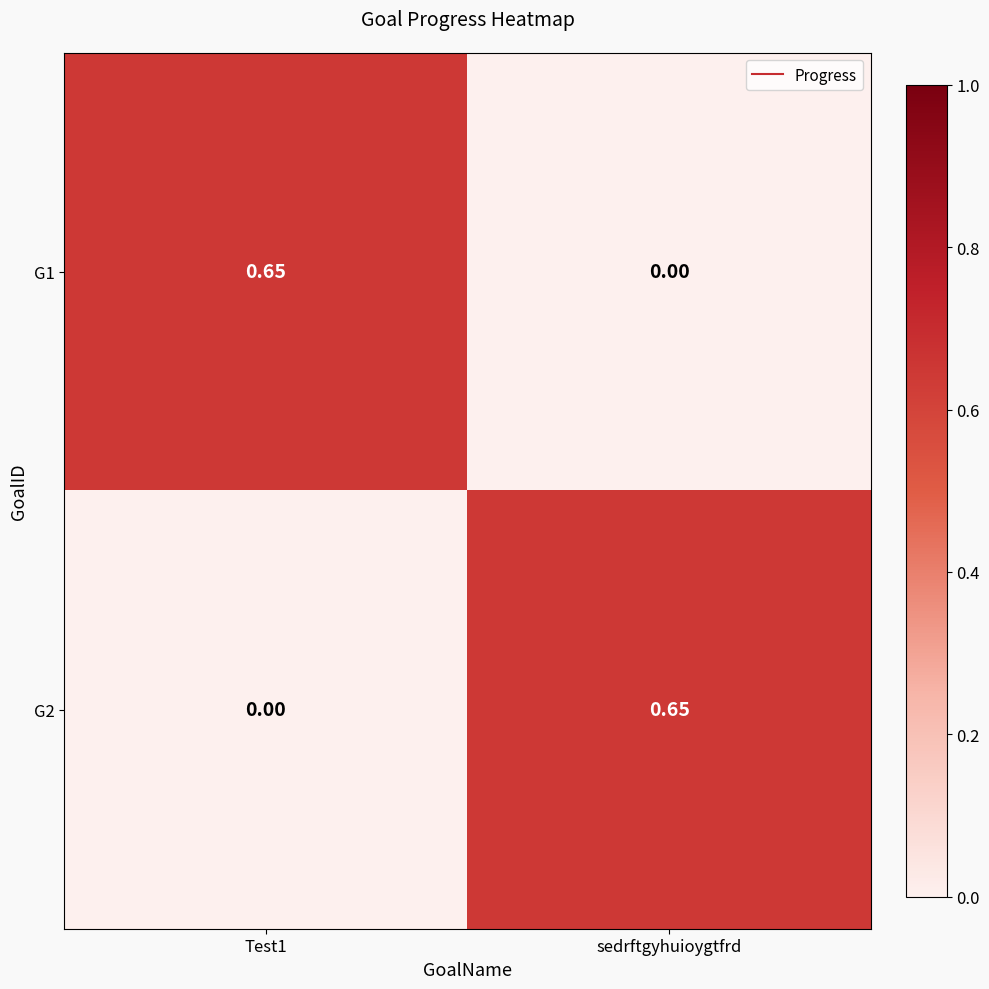

Count the number of categories in the chart.

2